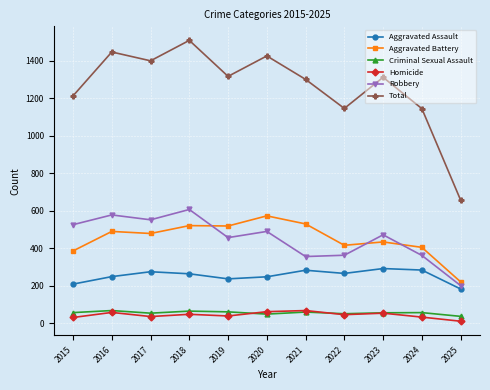

What is the difference between the highest and lowest values at 2021?

1241